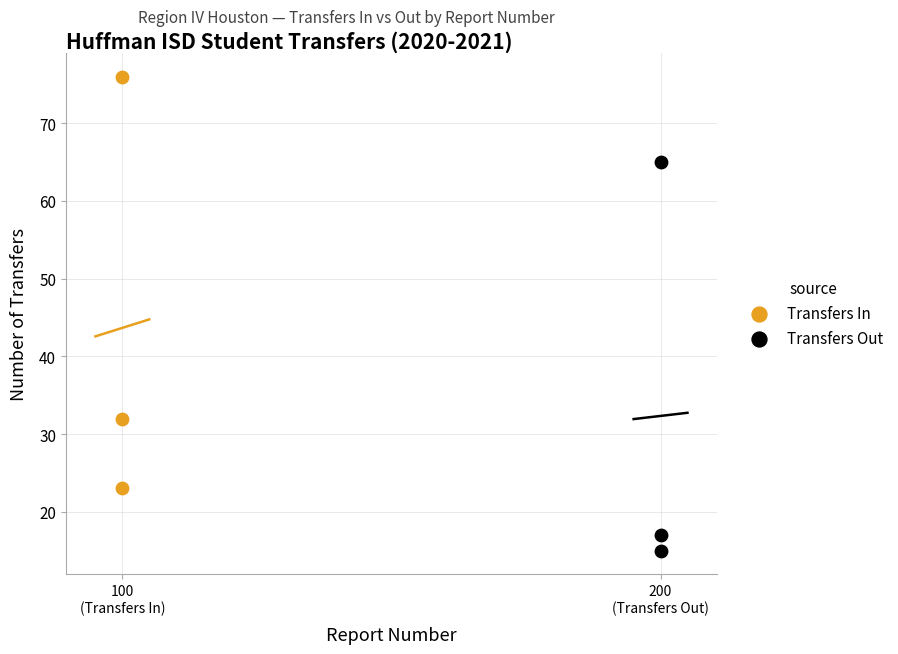

Which series has the largest Y range (max minus min)?

Transfers In